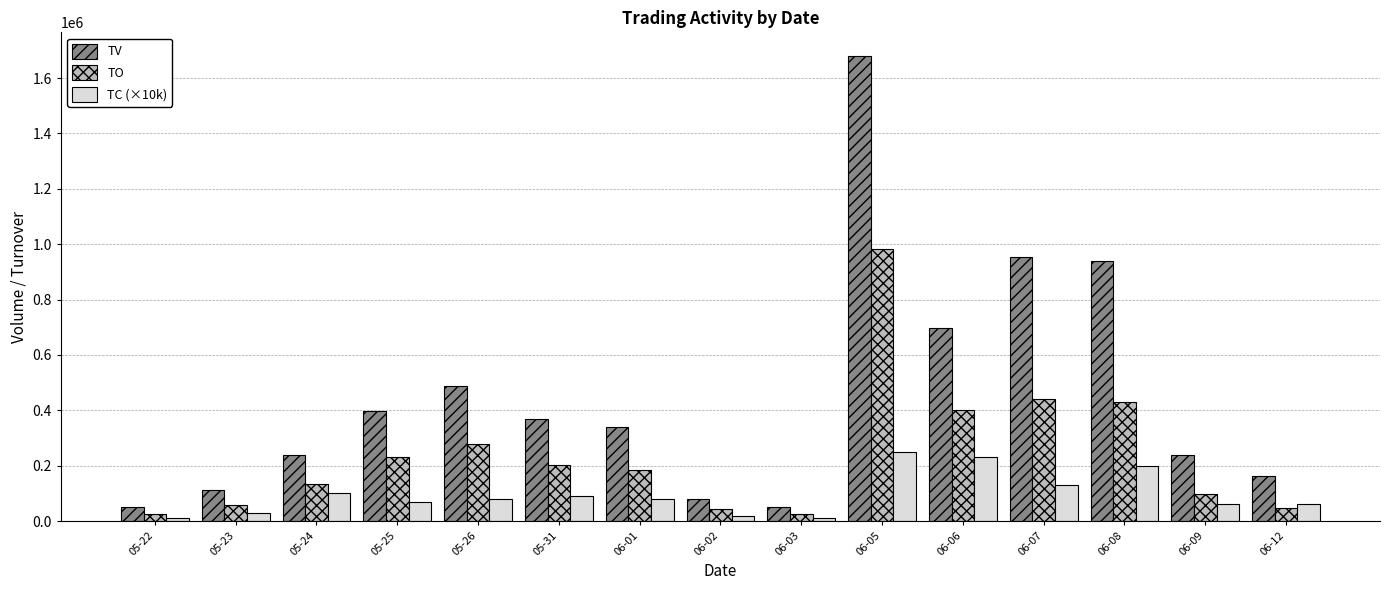

Which category has the highest value across all series?

06-05